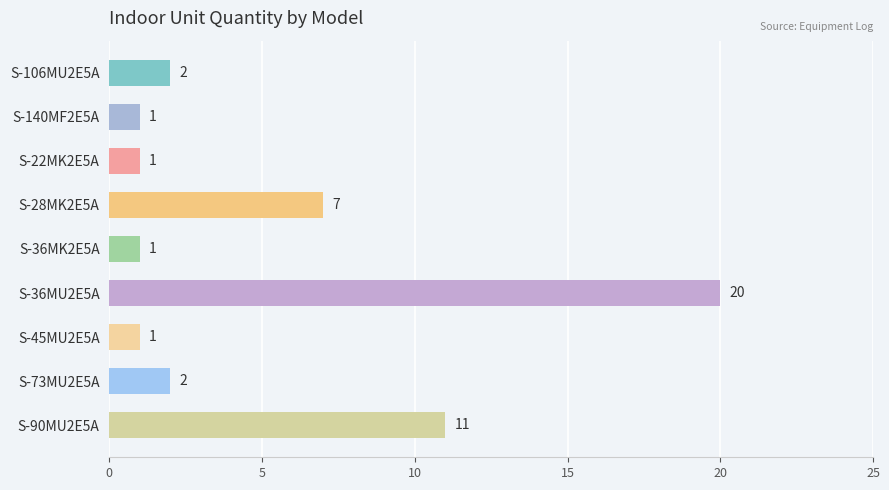

What is the ratio of the value at S-45MU2E5A to the value at S-140MF2E5A?

1.0